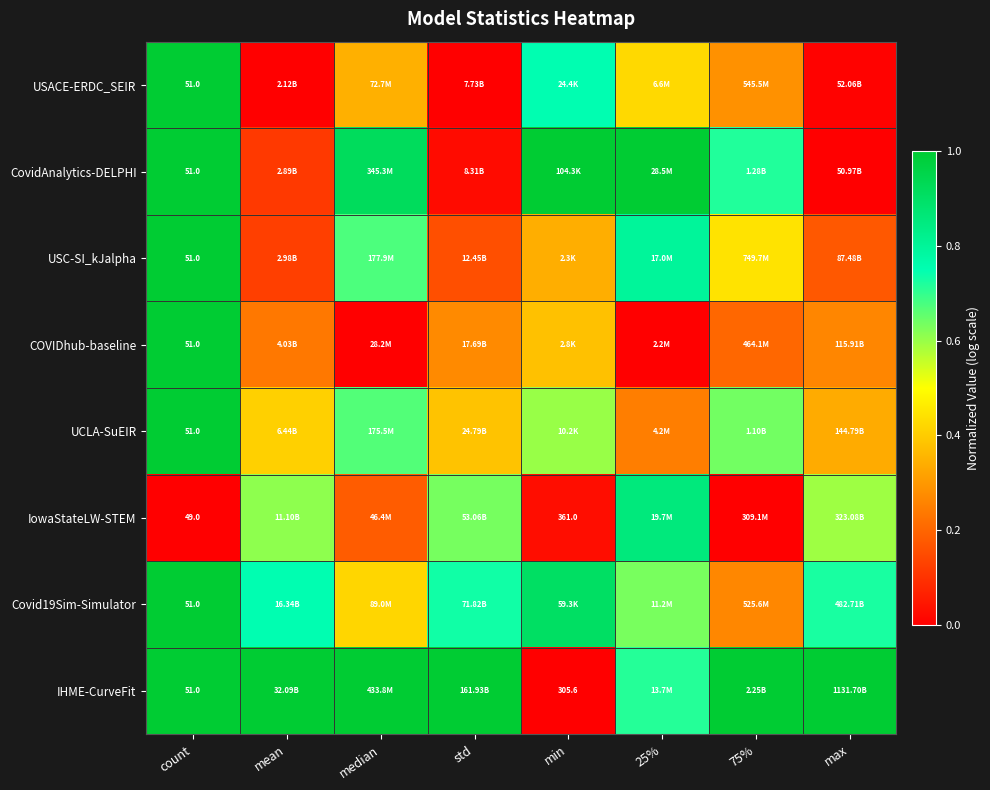

What is the approximate value of UCLA-SuEIR at 75%?

0.6